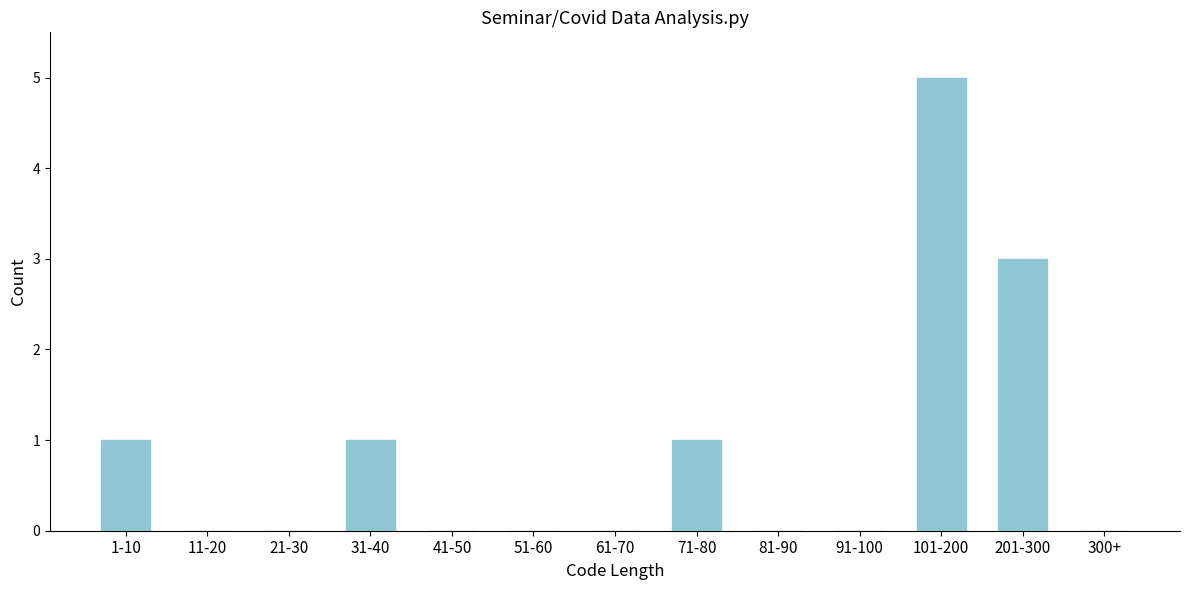

Reading right to left, transcribe all the data shown in this chart.

300+=0	201-300=3	101-200=5	91-100=0	81-90=0	71-80=1	61-70=0	51-60=0	41-50=0	31-40=1	21-30=0	11-20=0	1-10=1